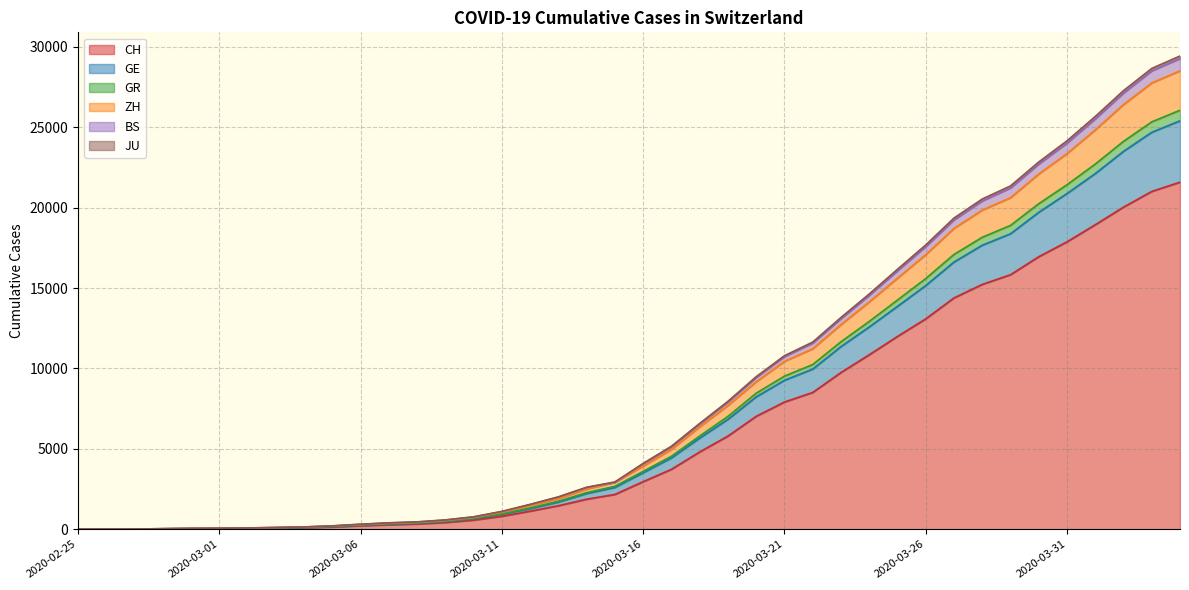

What position from the right is 2020-03-09?

27